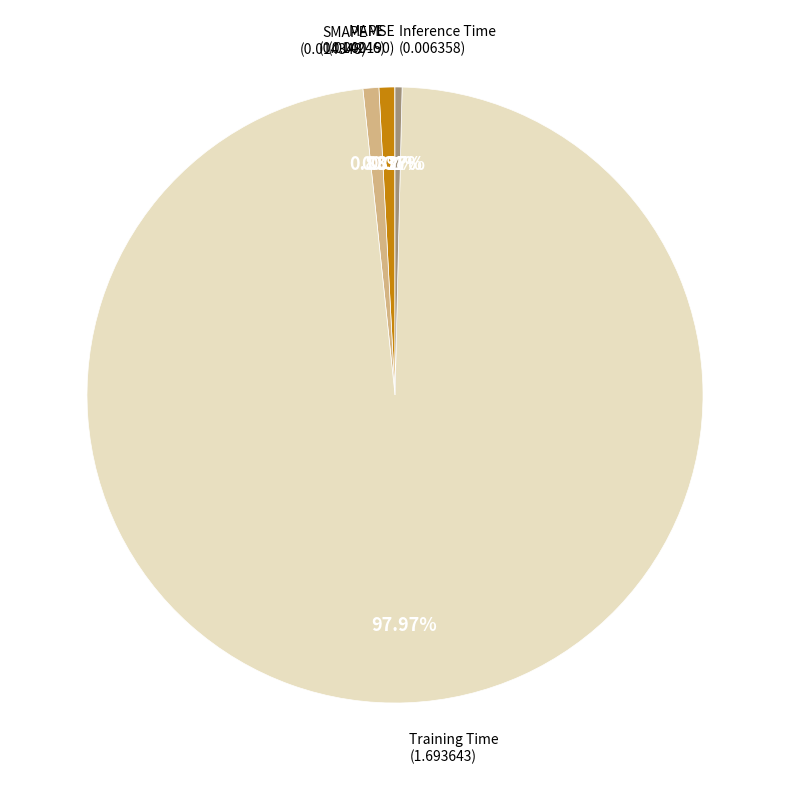

Is there any slice that represents more than half of the pie?

Yes